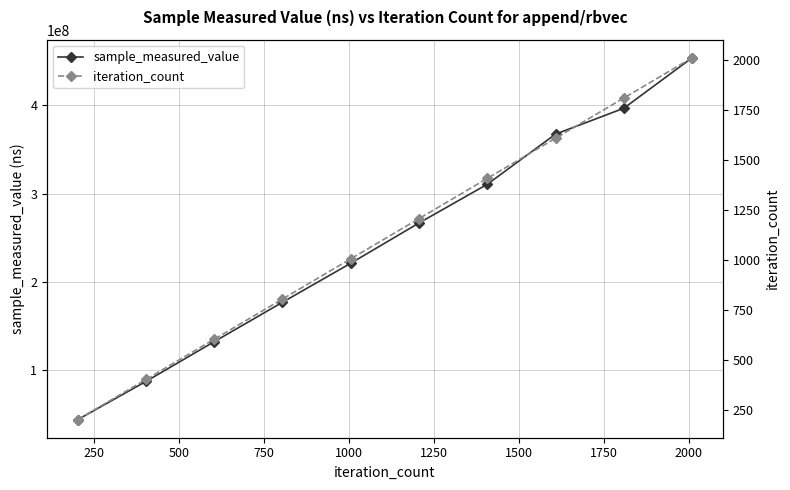

Does the chart display data point markers on the line(s)?

Yes